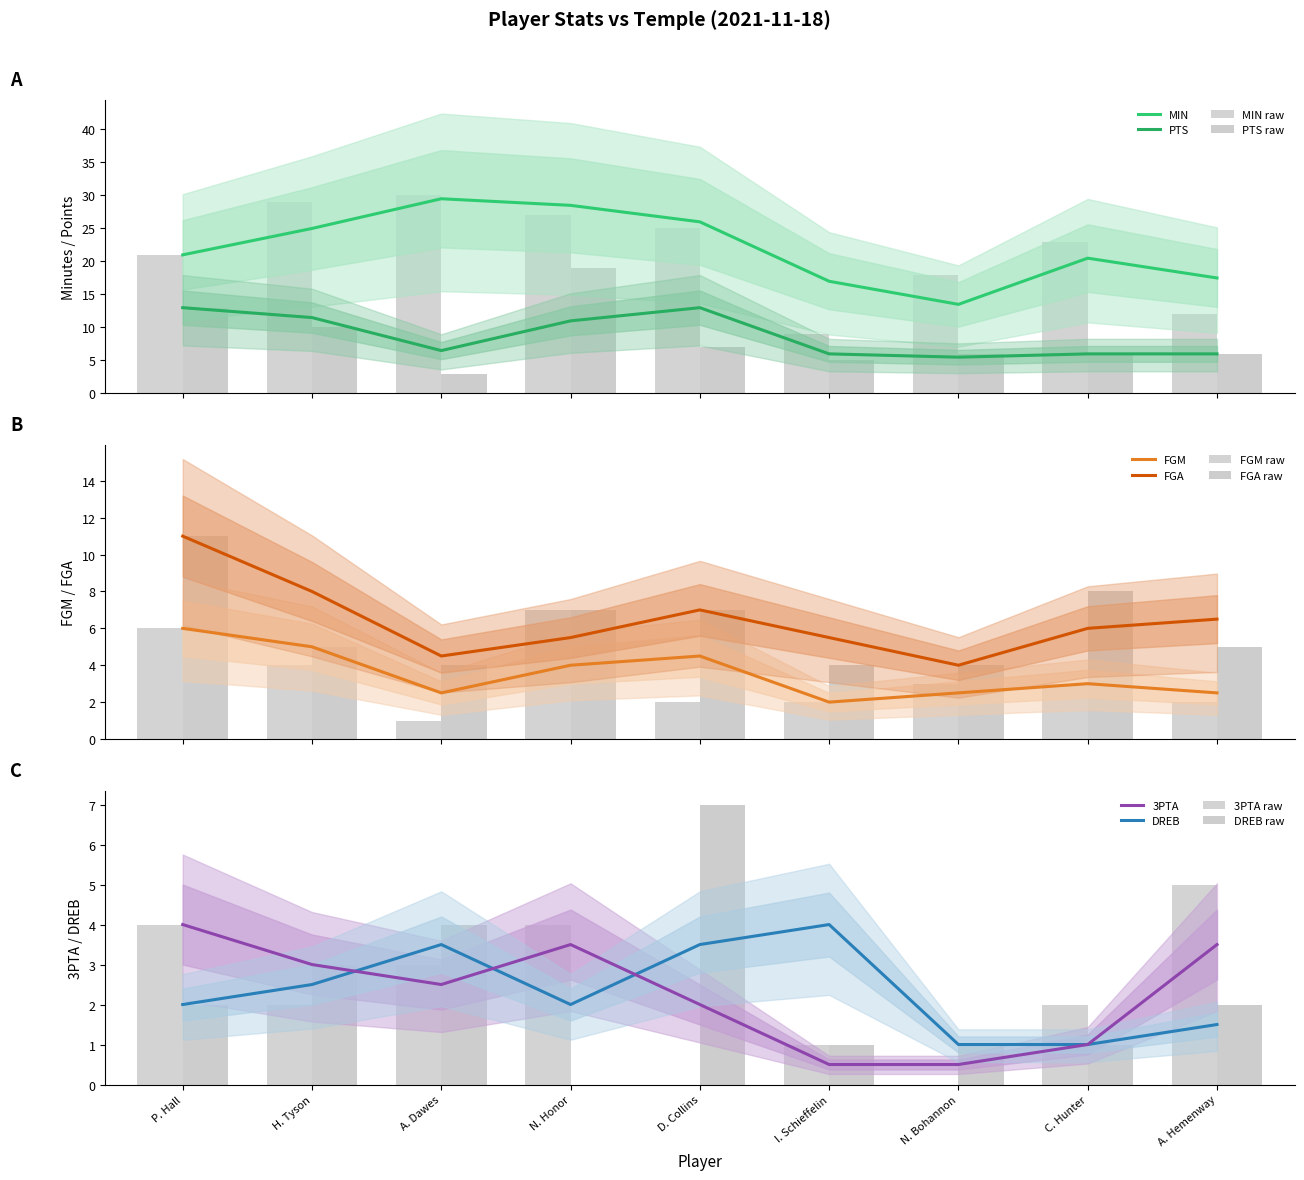

What position from the right is N. Bohannon?

3